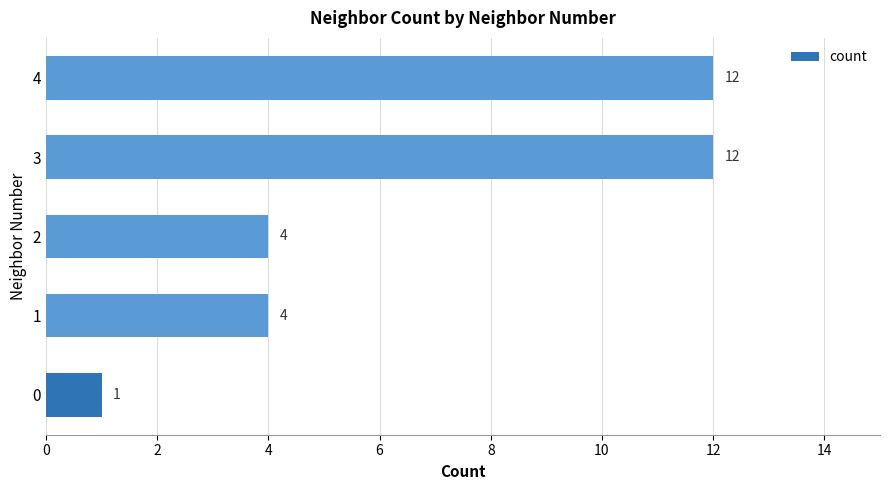

Reading bottom to top, list all the values displayed in this chart.

0=1	1=4	2=4	3=12	4=12